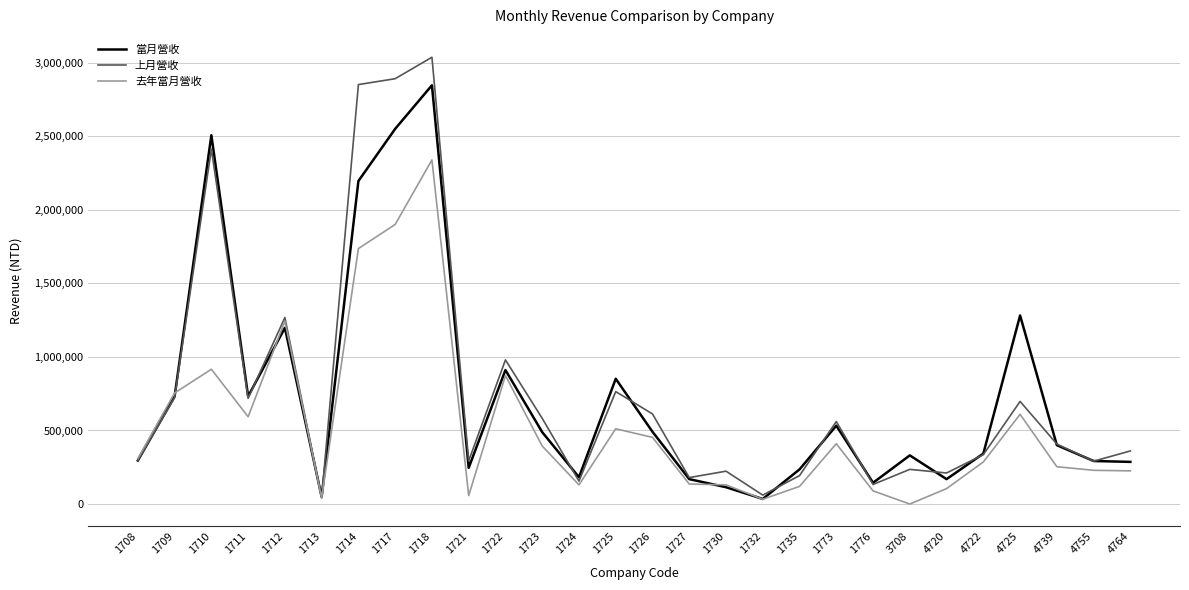

Which series changed the most between 1730 and 1735?

當月營收